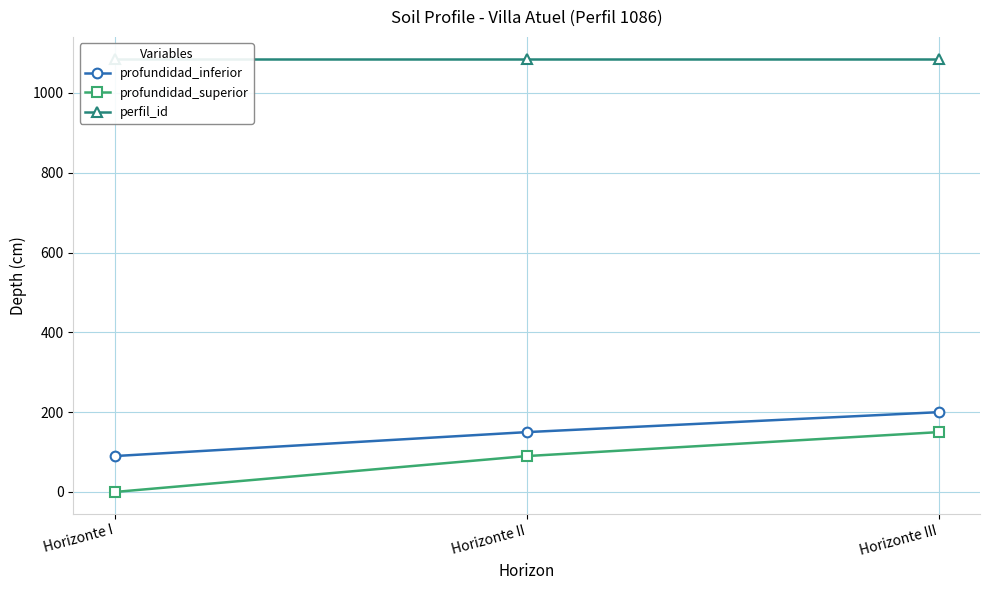

What is the total value across all series at Horizonte III?

1436